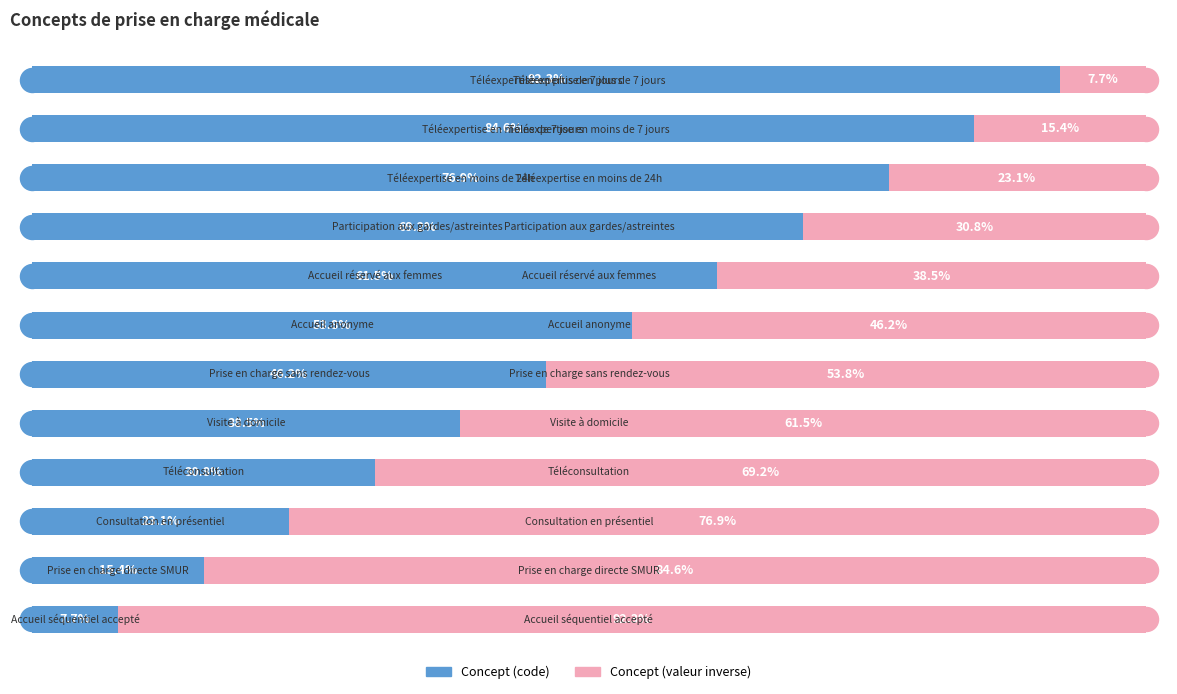

Is the value of Concept (code) at 11 greater than the value of Concept (valeur inverse) at 5?

Yes